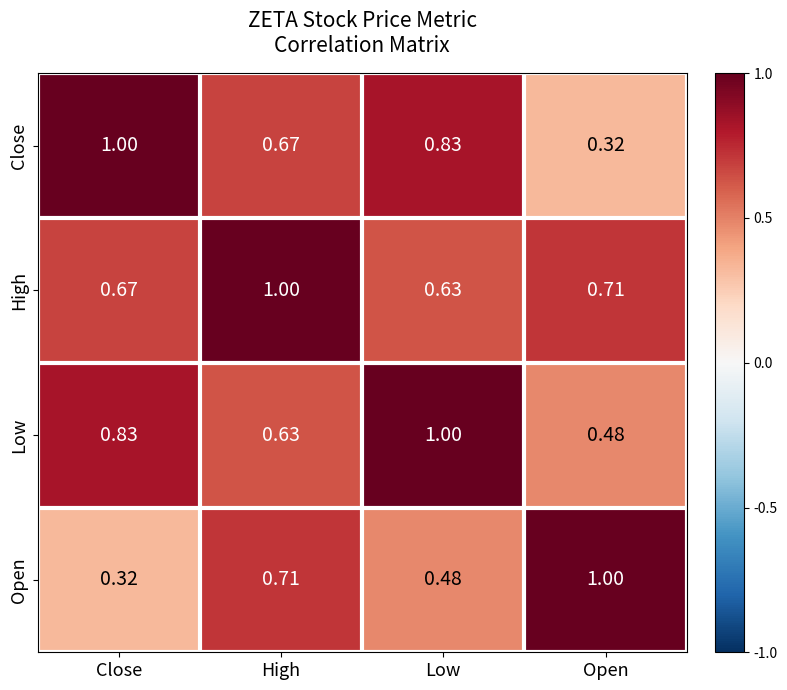

At how many categories does at least one series exceed 0?

4